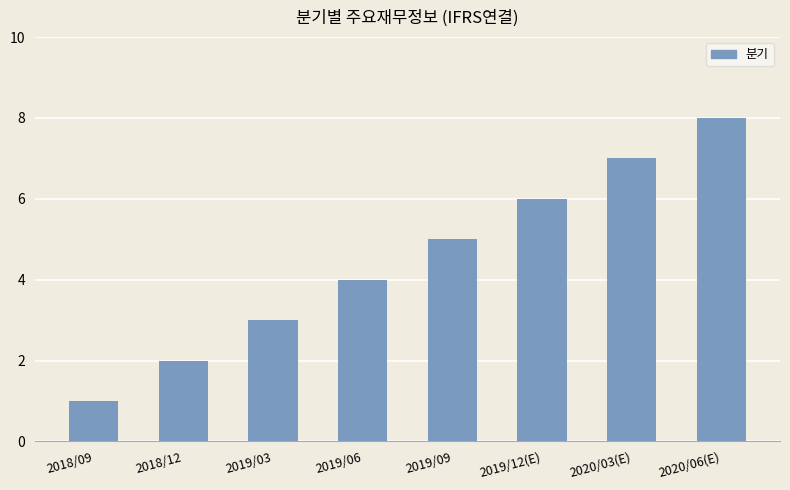

Which has a higher value, 2018/12 or 2020/06(E)?

2020/06(E)